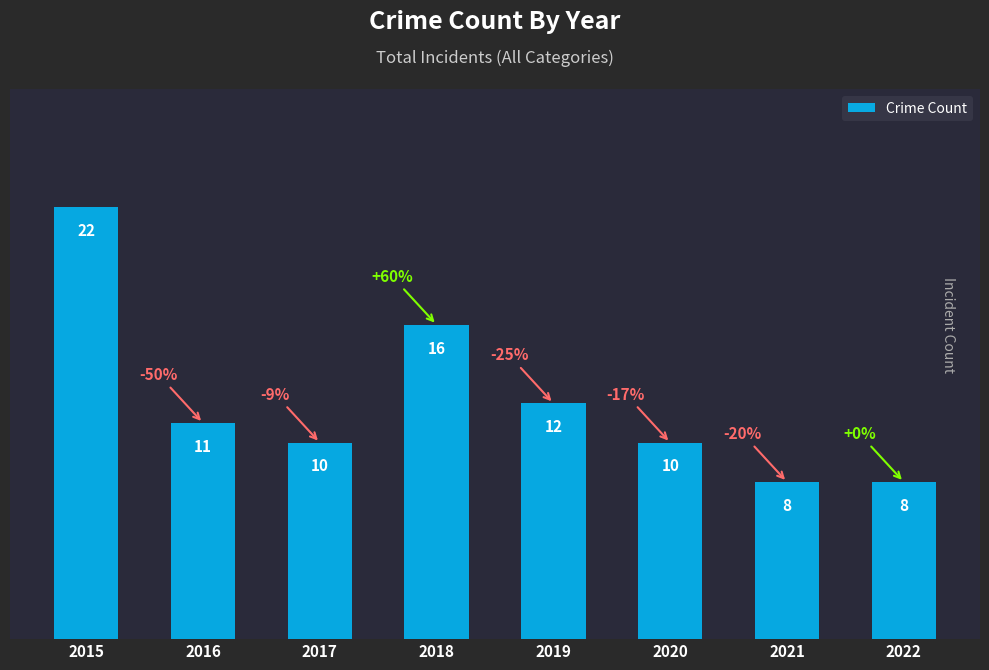

Approximately how many times larger is the value at 2020 compared to 2016?

0.9